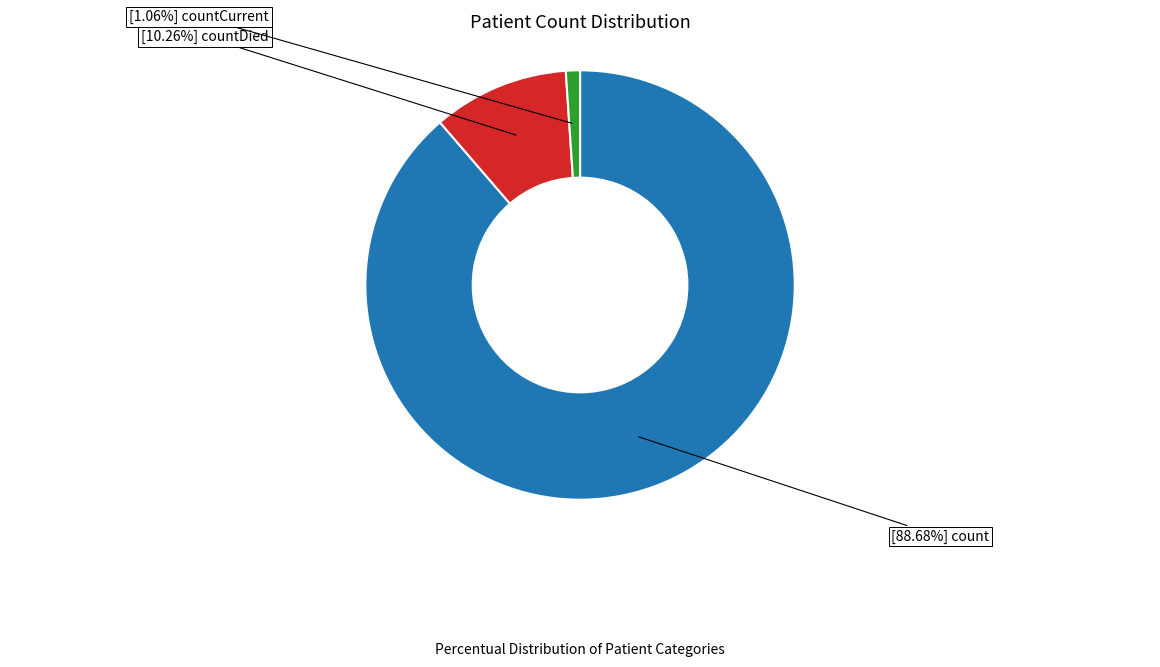

How many segments does this pie chart have?

3